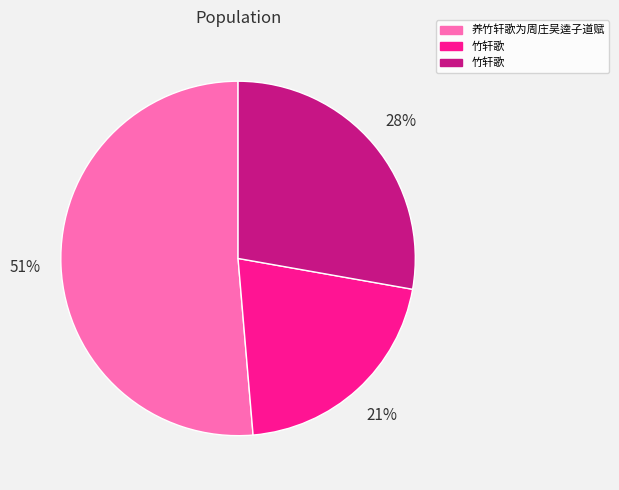

Does any single category account for the majority?

Yes